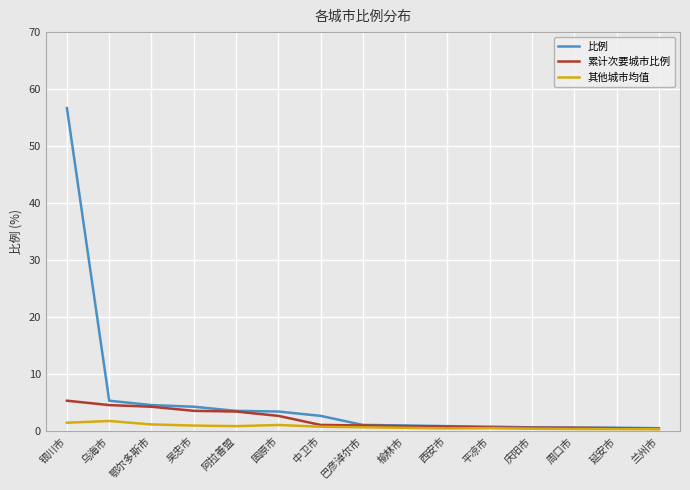

What is the maximum value shown in the chart?

56.7